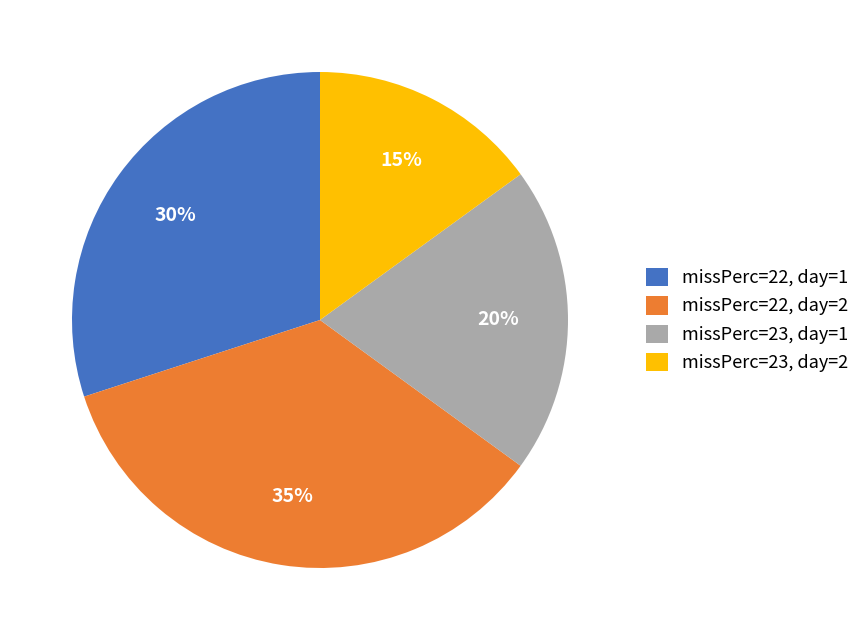

Count the number of slices in the pie.

4